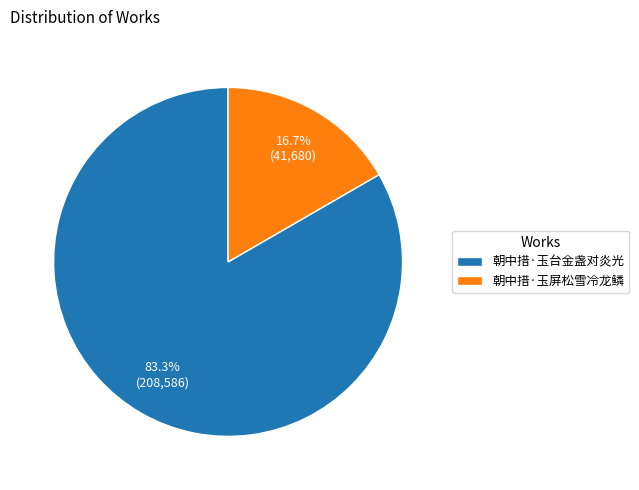

Approximately how many times larger is the value at 朝中措·玉台金盏对炎光 compared to 朝中措·玉屏松雪冷龙鳞?

5.0